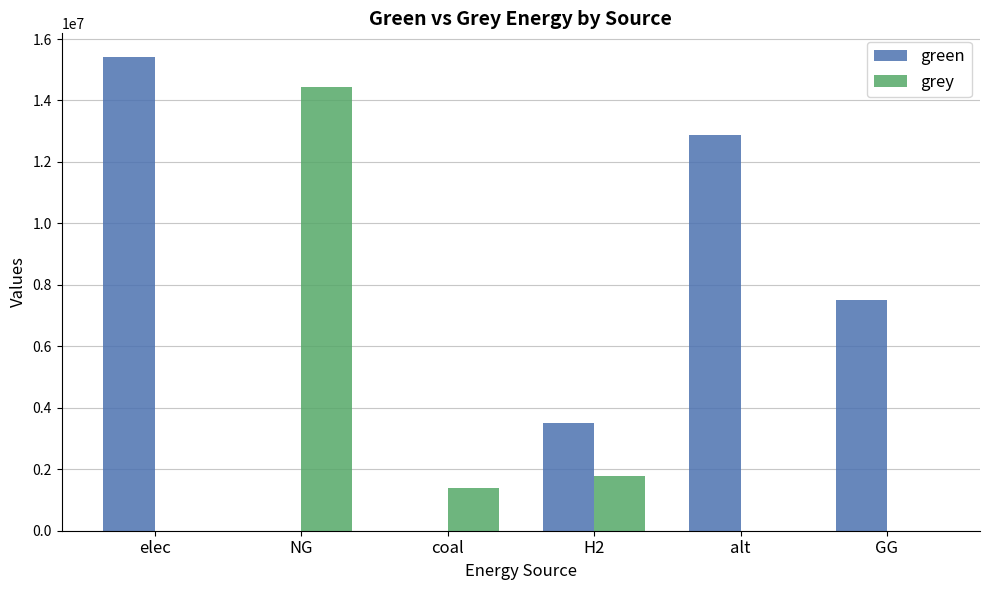

What is the sum of all grey values?

17582489.3